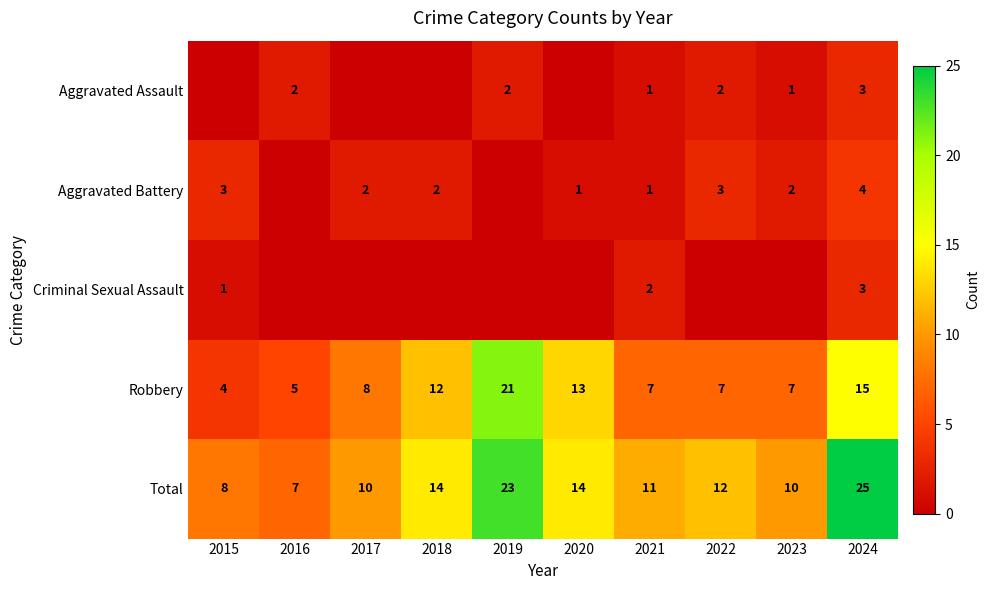

What is the spread (max minus min) of values at 2015?

8